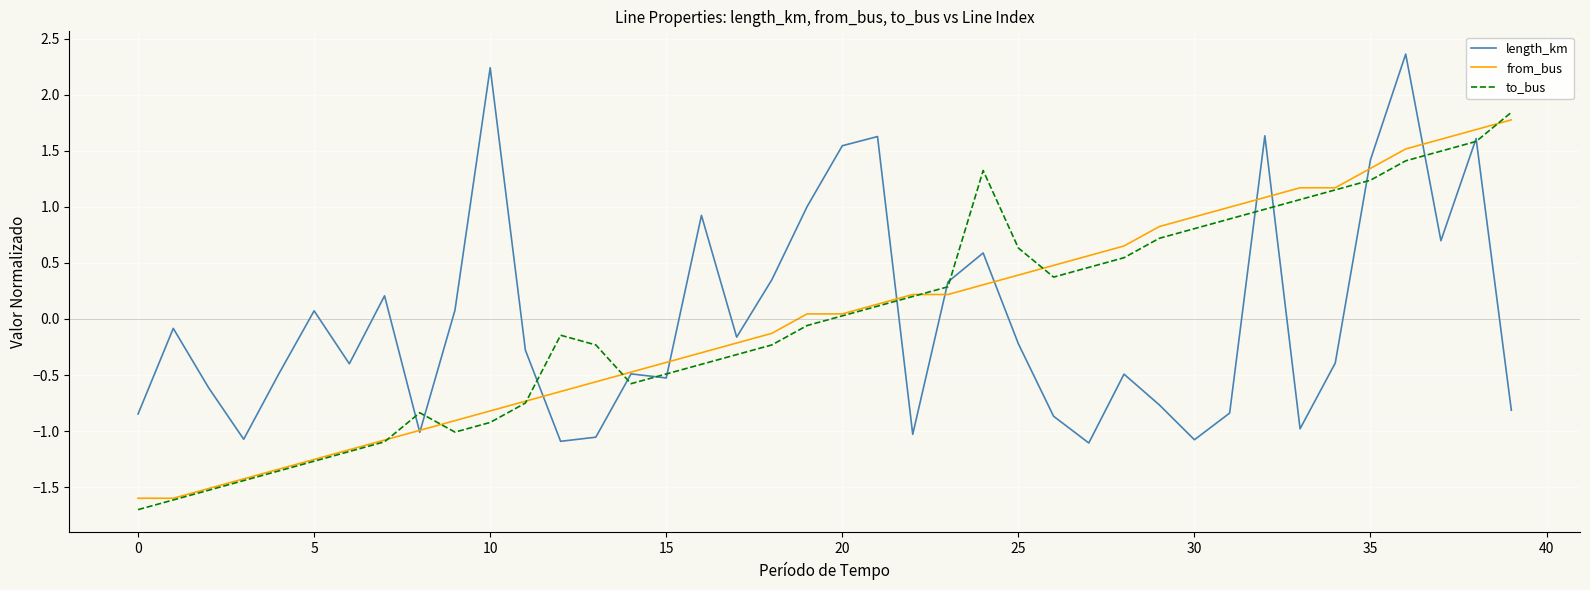

What is the maximum value shown in the chart?

2.4